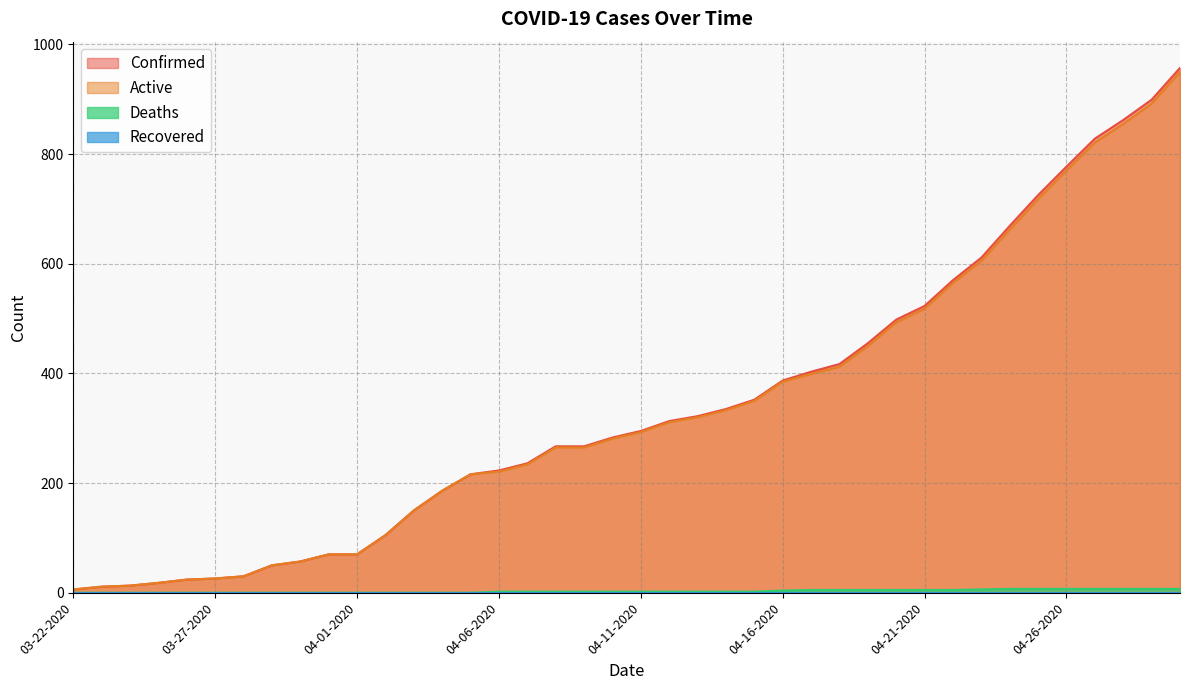

True or false: Active and Deaths intersect in this chart.

False